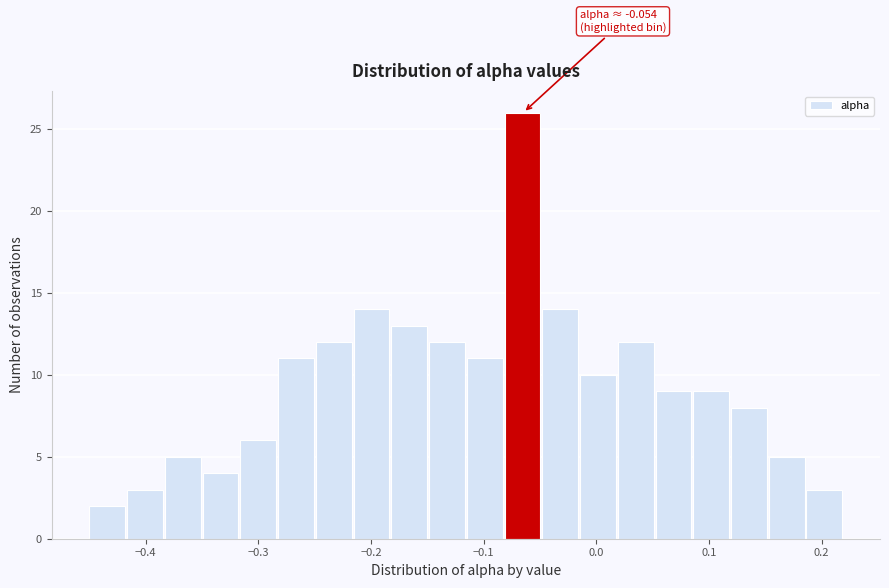

Around what value on the x-axis is the tallest bar? Give the approximate position of its centre, as read against the axis.

-0.07